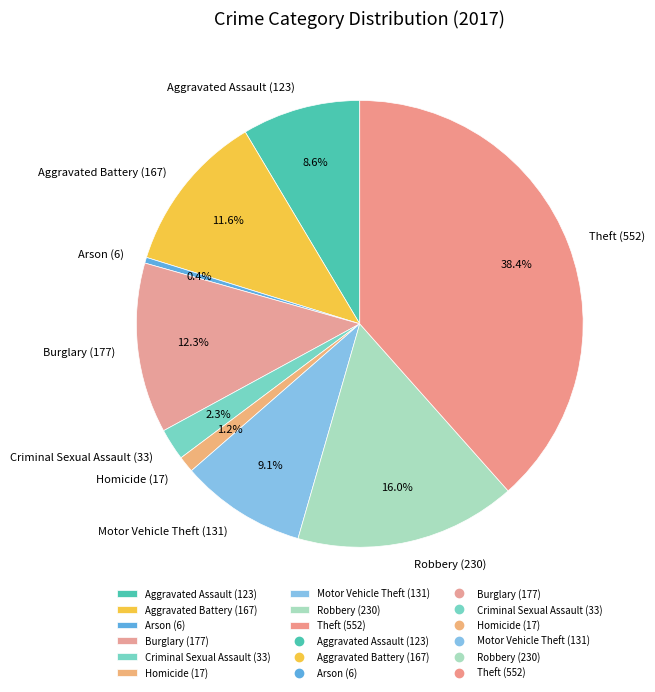

To the nearest percent, what is the difference between the largest and smallest slice percentages?

38%